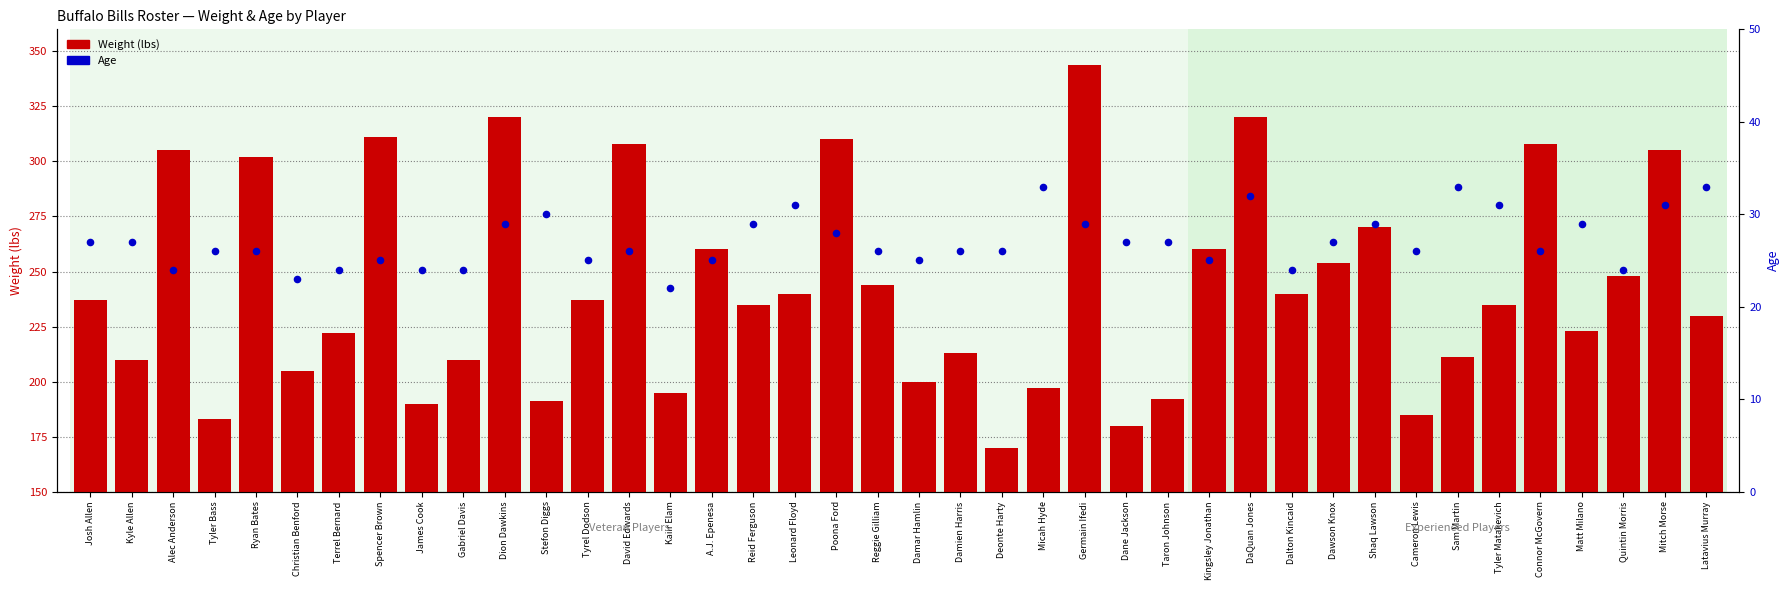

Is the value of Age at Micah Hyde greater than the value of Weight (lbs) at Leonard Floyd?

No